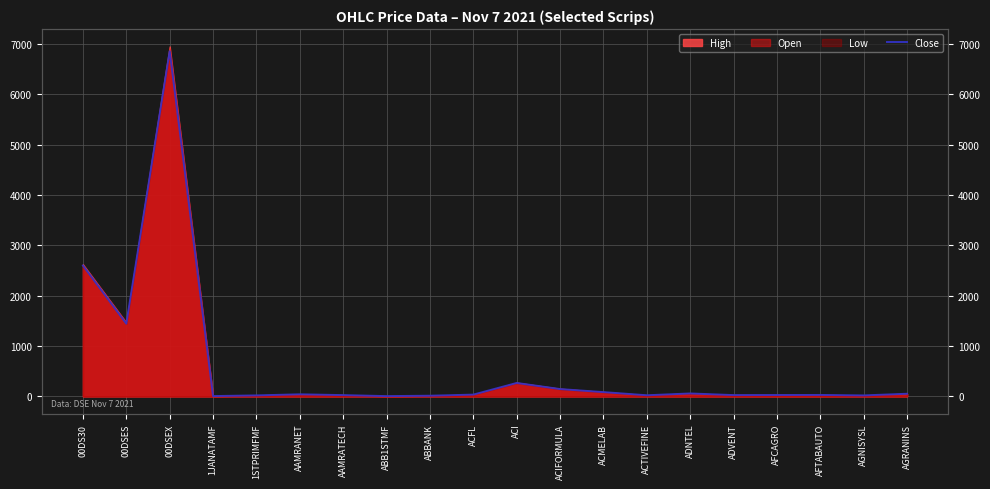

How many points are higher than both their immediate neighbors (excluding endpoints)?

5